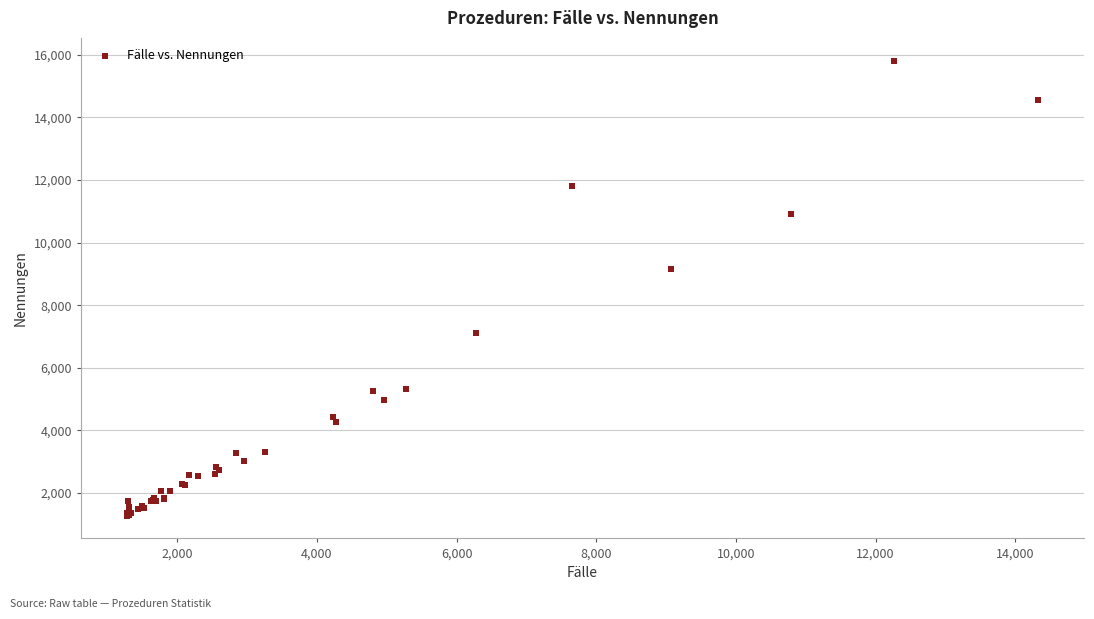

What Y value in the scatter plot is closest to 8544?

9164